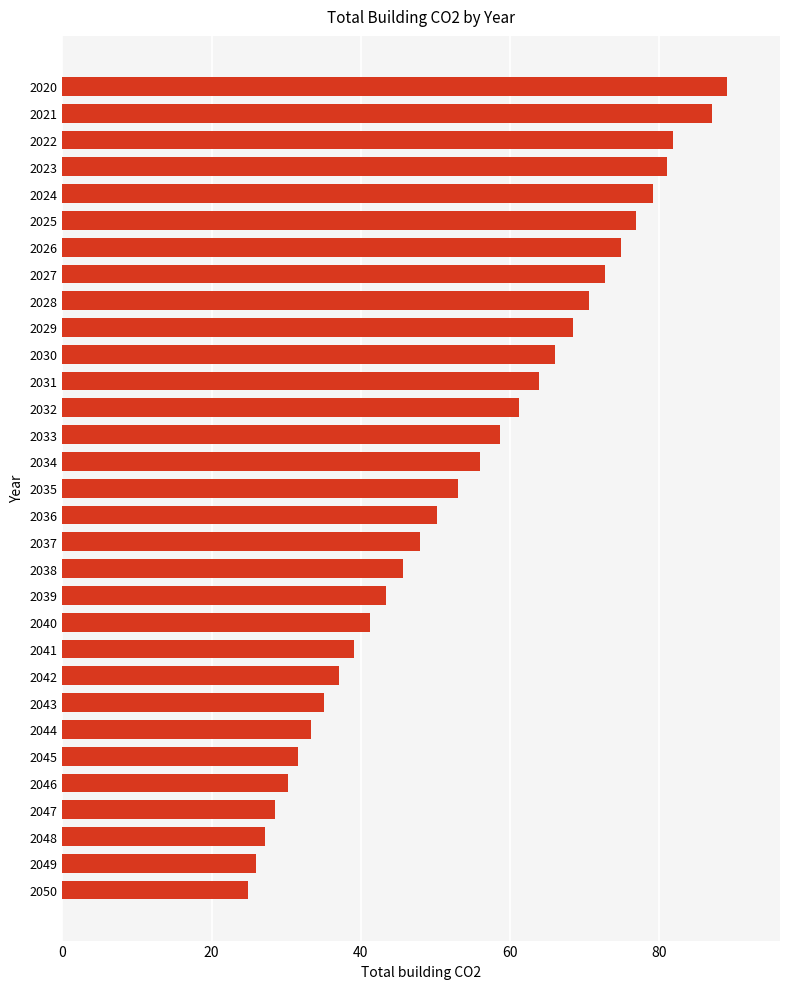

The chart shows a value of 55.2 at 2042. True or false?

False